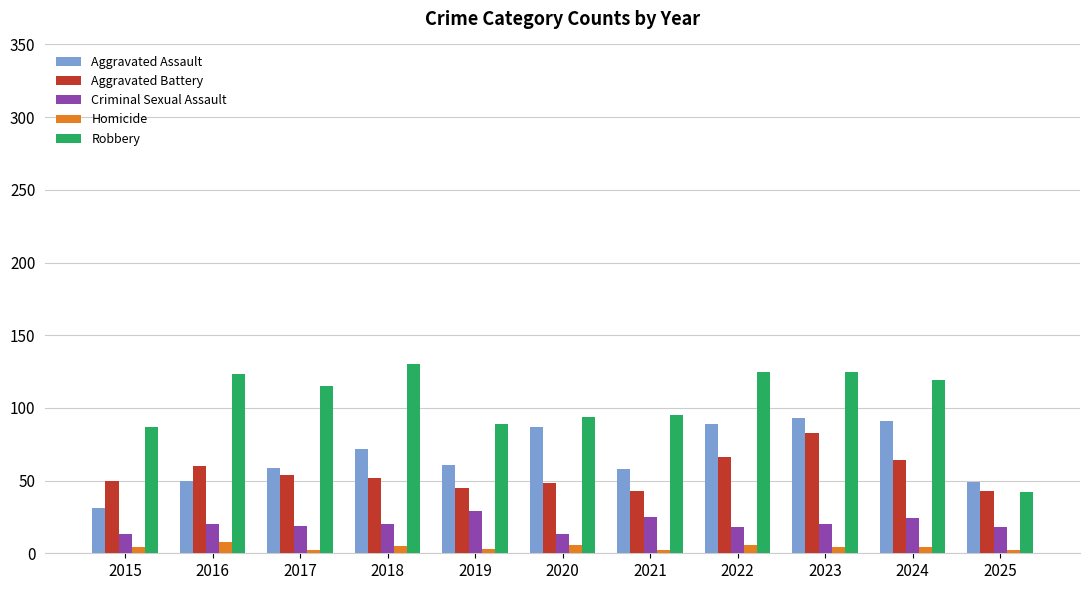

Is it true that Aggravated Battery equals 43 at 2021?

True